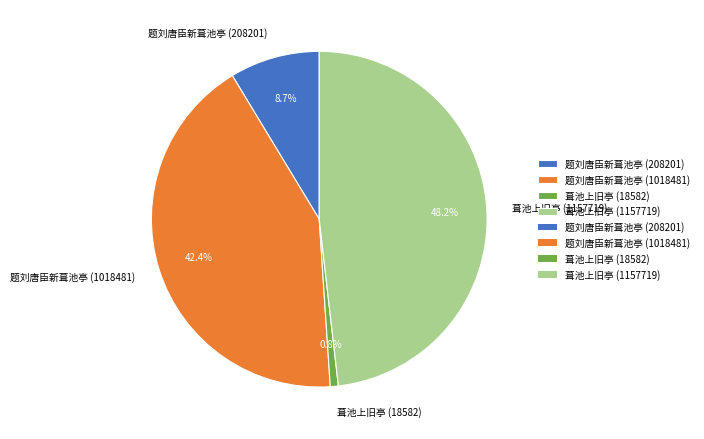

To the nearest percent, what is the combined percentage of 题刘唐臣新葺池亭 (208201) and 题刘唐臣新葺池亭 (1018481)?

51%